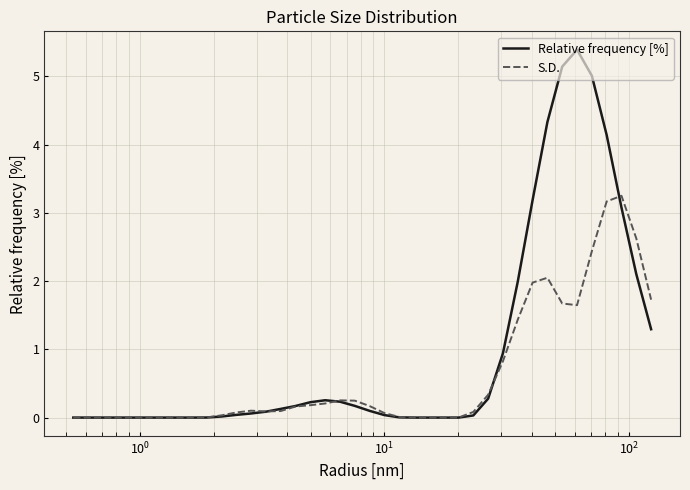

Which series has the largest total across all categories?

Relative frequency [%]